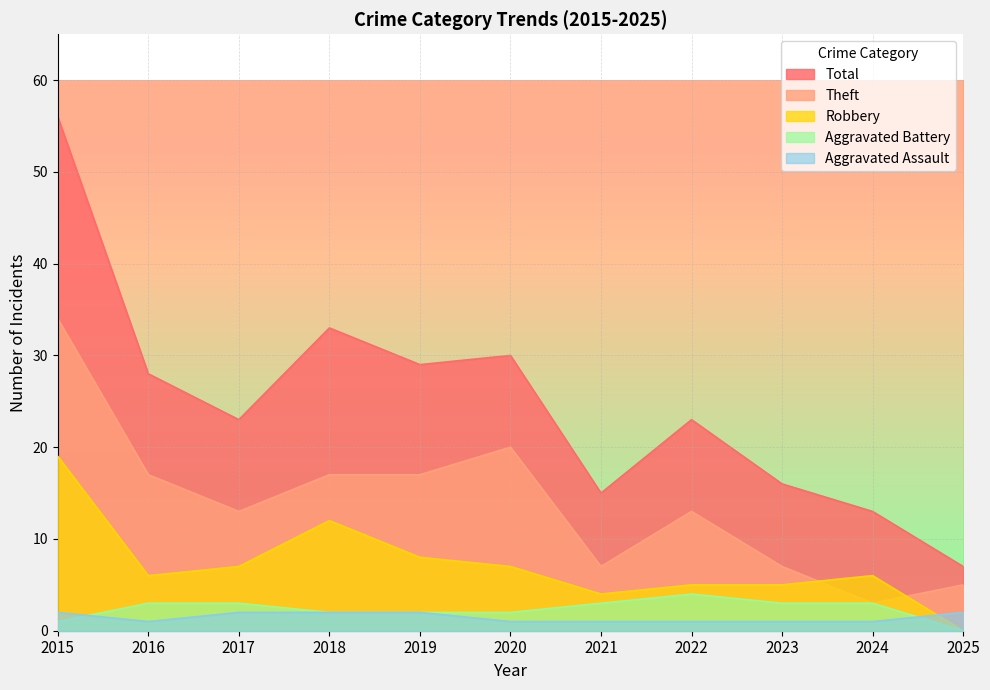

The value of Robbery at 2022 is 5. True or false?

True